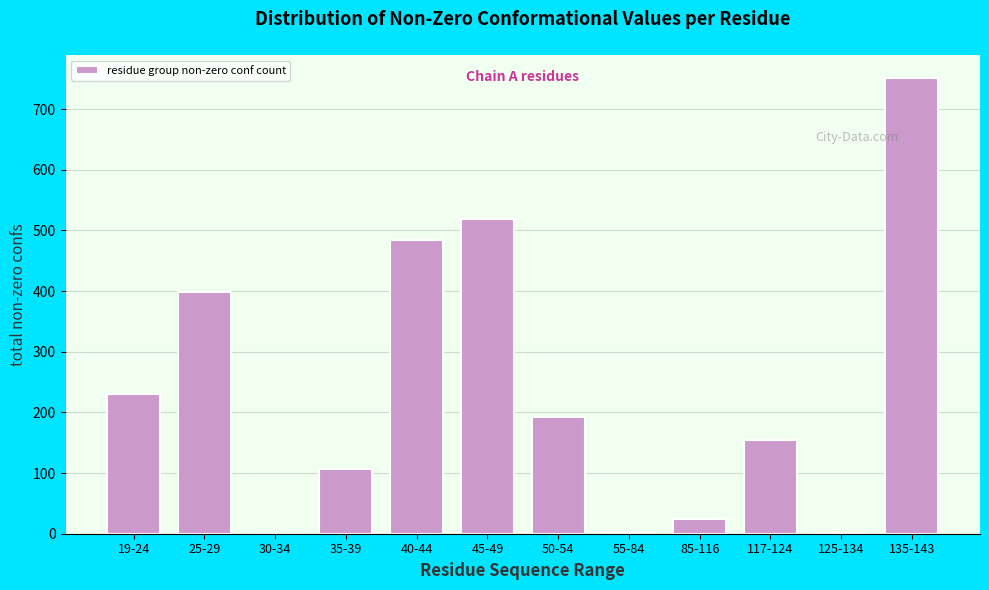

What is the maximum value shown in the chart?

751